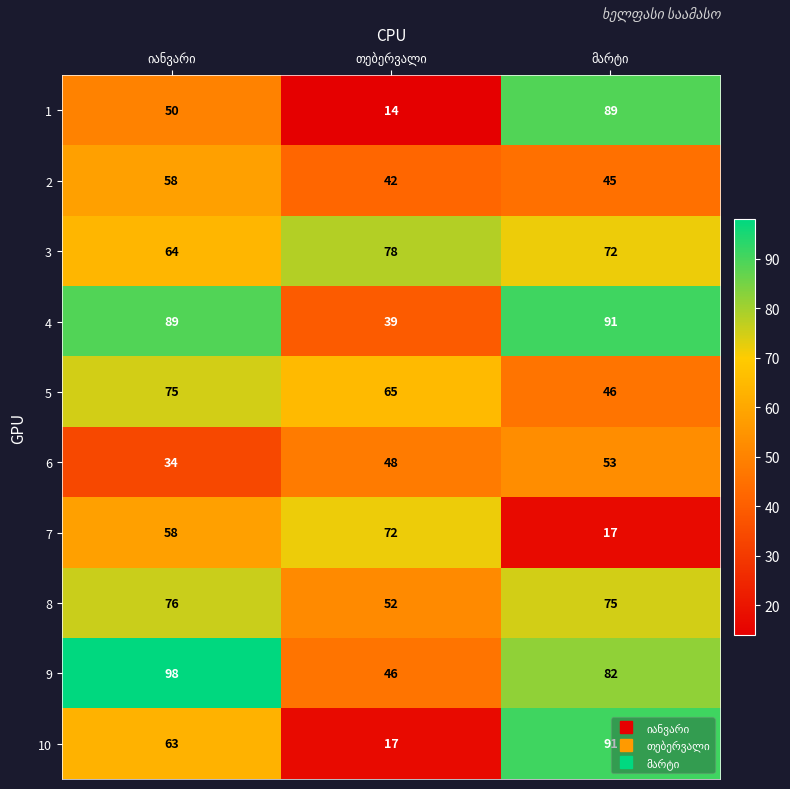

Which series has the largest total across all categories?

9